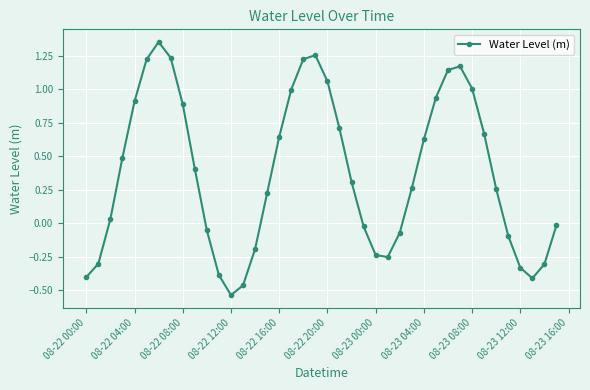

What is the difference between the maximum and minimum values?

1.9